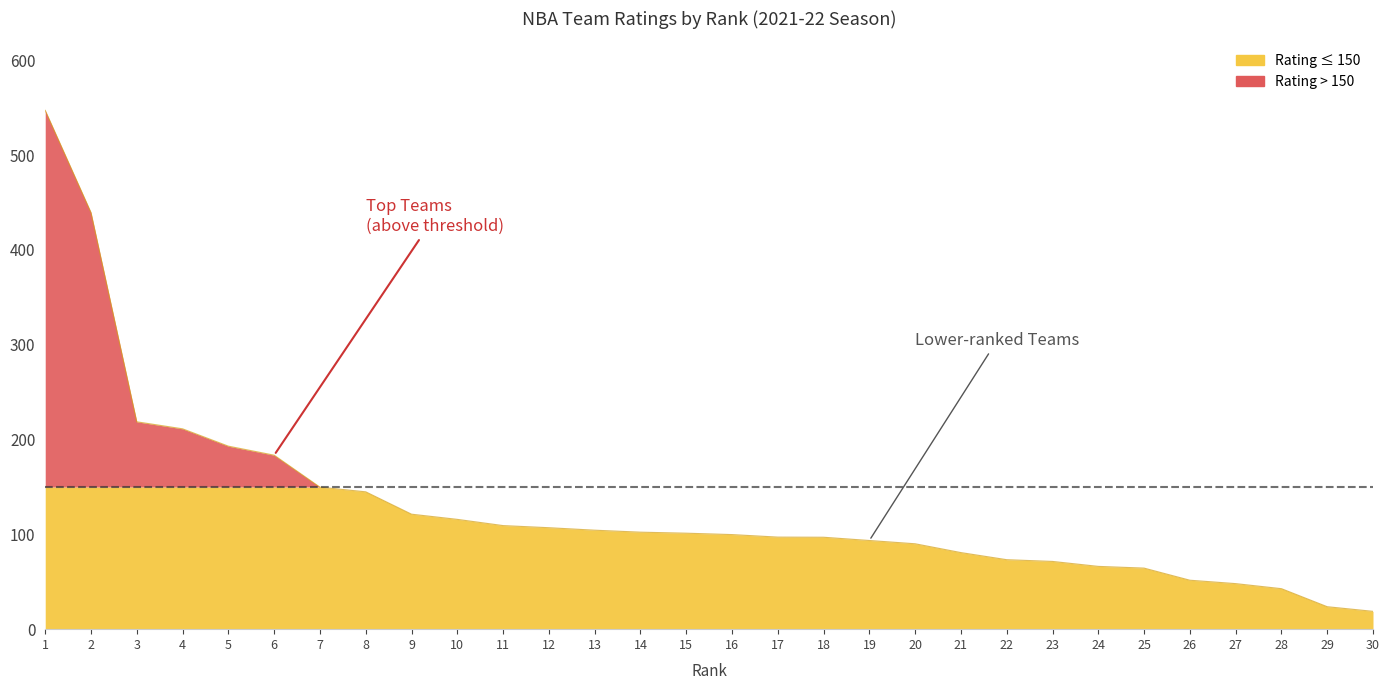

List the labels in order of value, largest first.

1, 2, 3, 4, 5, 6, 7, 8, 9, 10, 11, 12, 13, 14, 15, 16, 17, 18, 19, 20, 21, 22, 23, 24, 25, 26, 27, 28, 29, 30